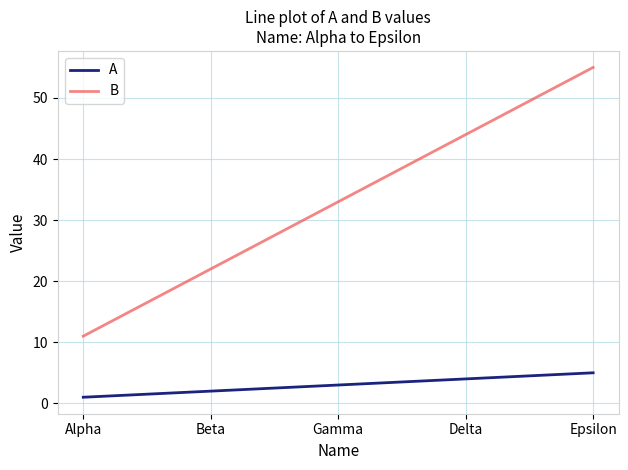

What position from the left is Epsilon?

5